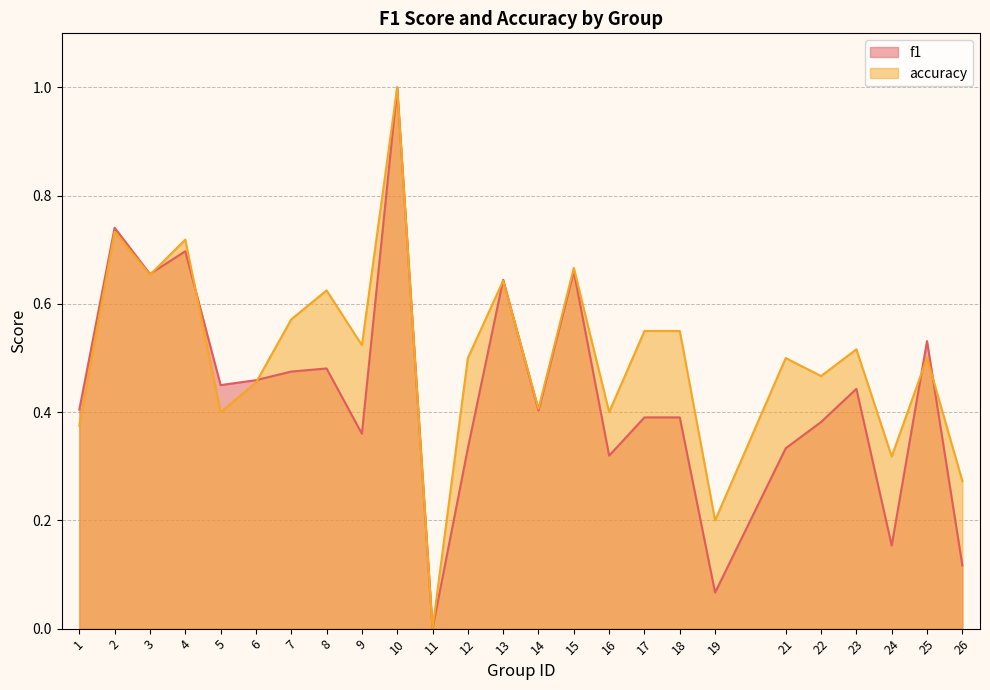

True or false: accuracy has a value of 0.6 at 18.

True